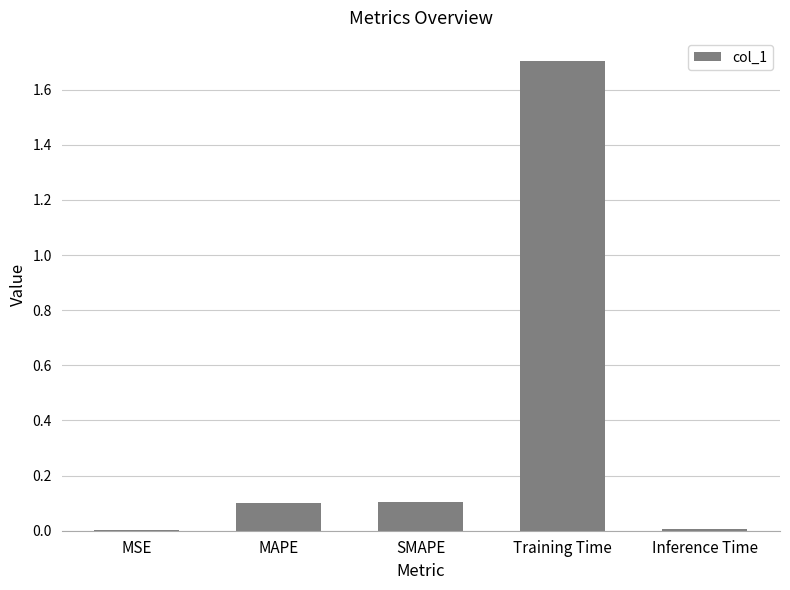

Which category has the highest value across all series?

Training Time